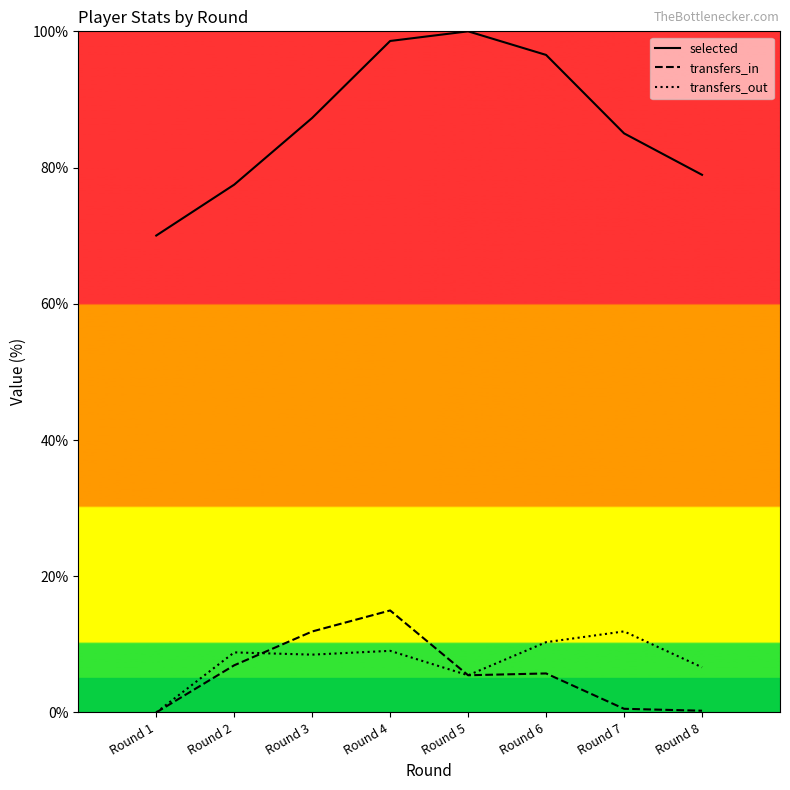

Is it true that selected equals 163.1 at Round 6?

False